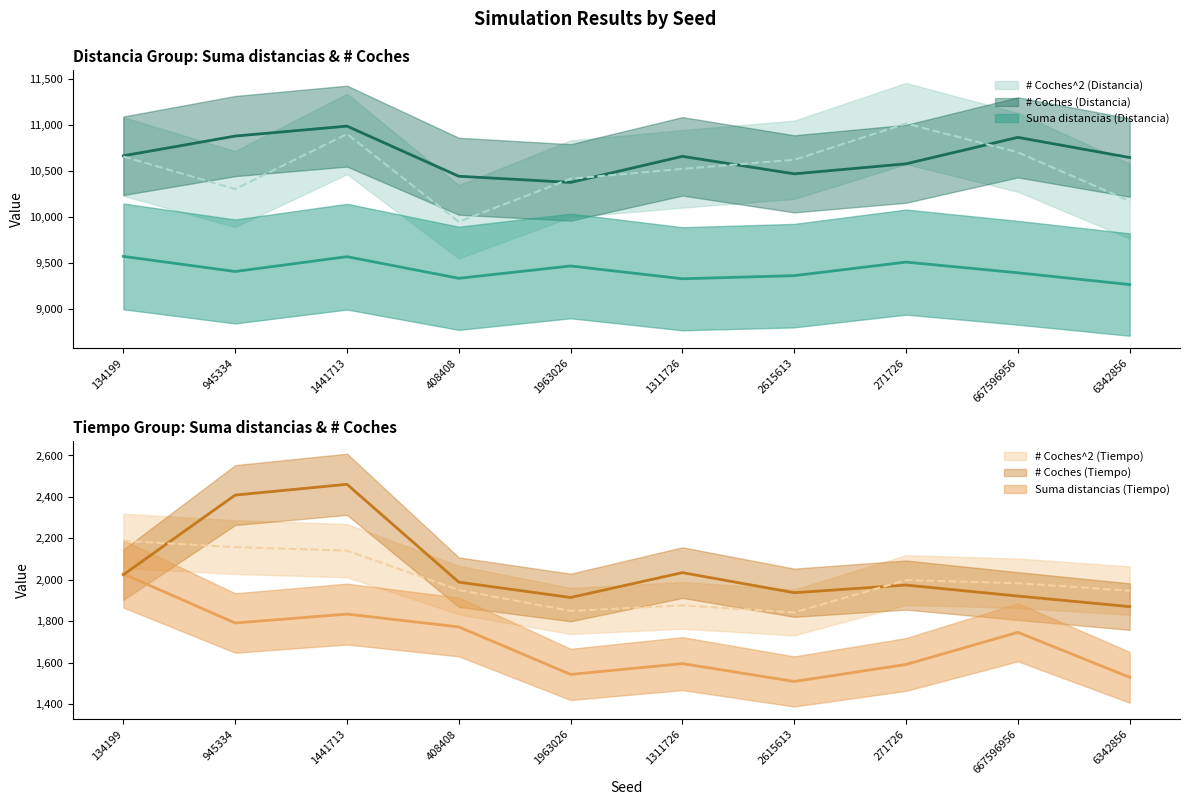

How many data points in Suma distancias (Tiempo) are above 1747?

4